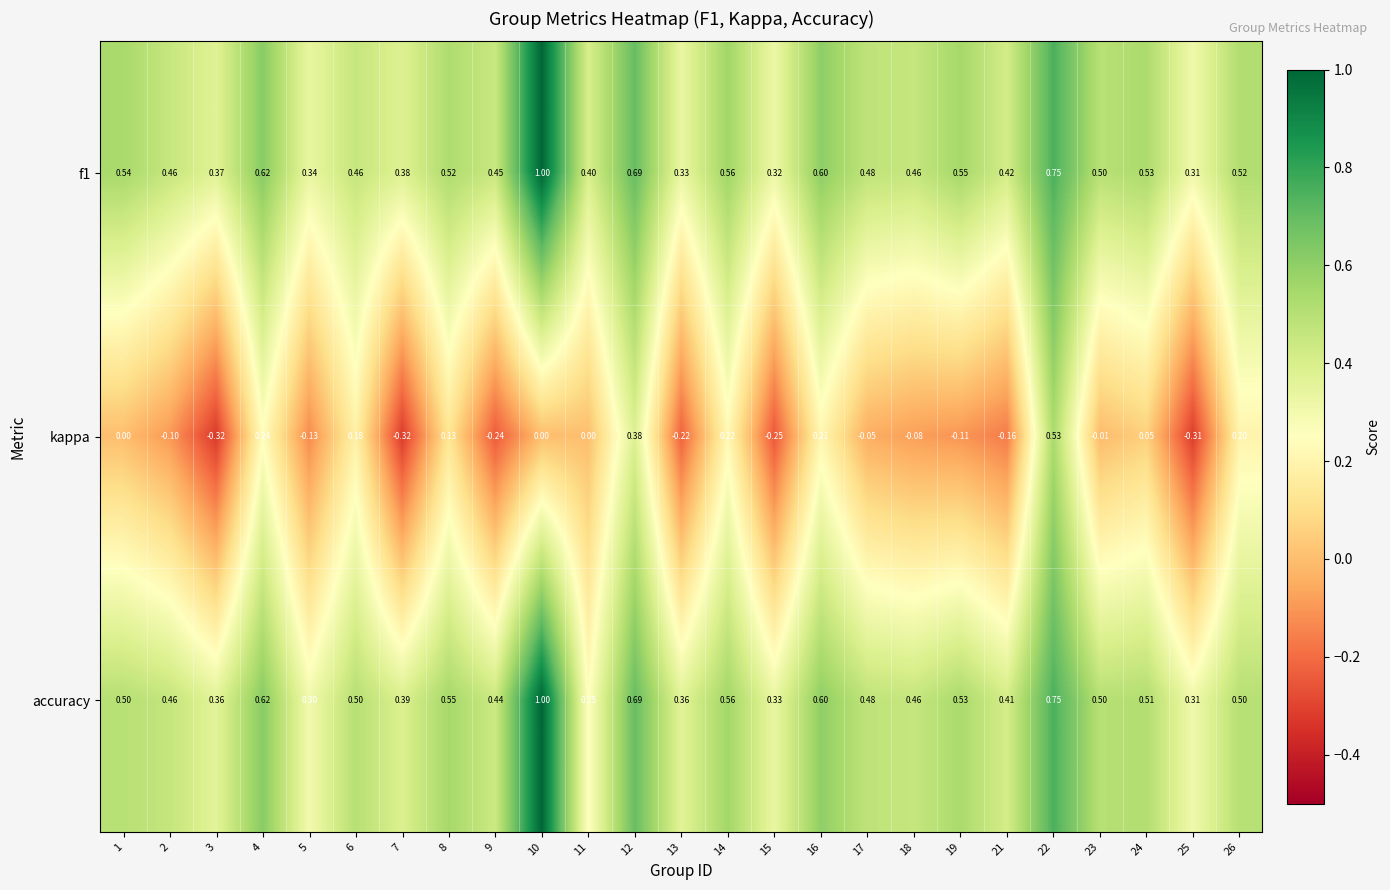

Between 3 and 19, which series saw the biggest shift?

kappa